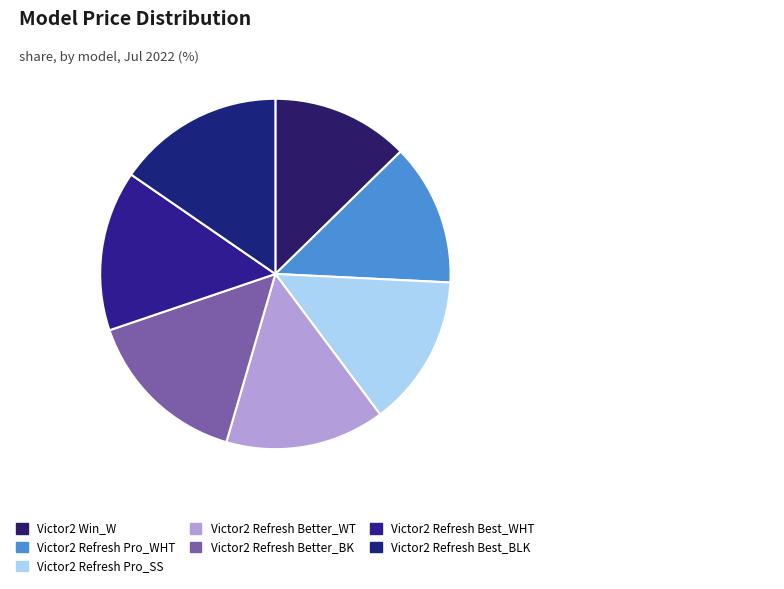

What percentage is the Victor2 Refresh Pro_WHT slice, to the nearest percent?

13%